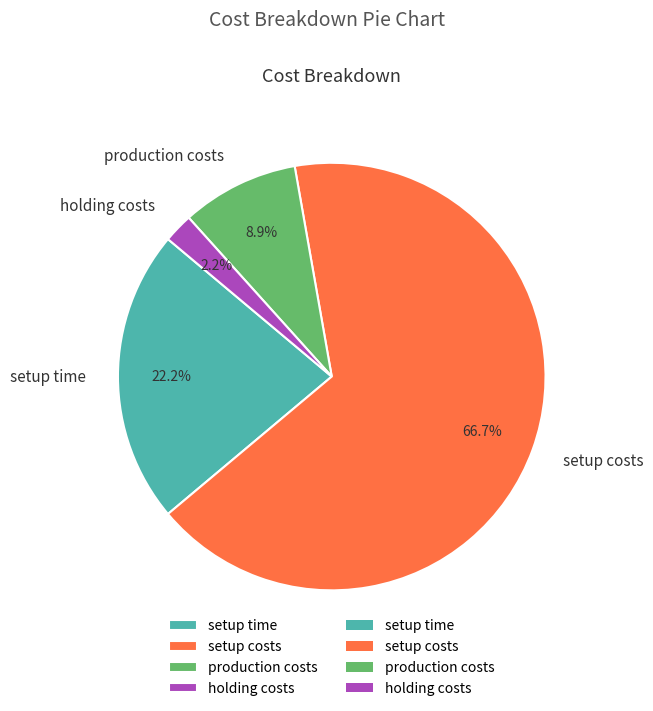

Which slice is the largest?

setup costs